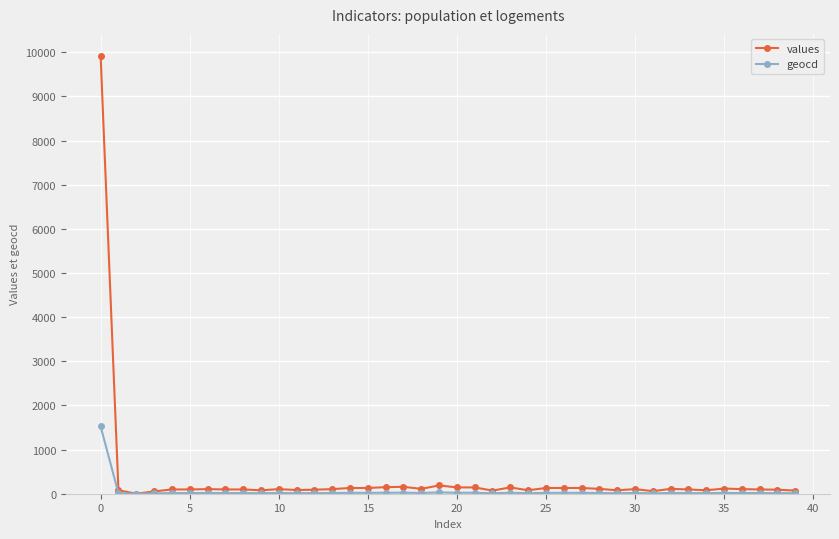

Which series has the widest spread of values?

values